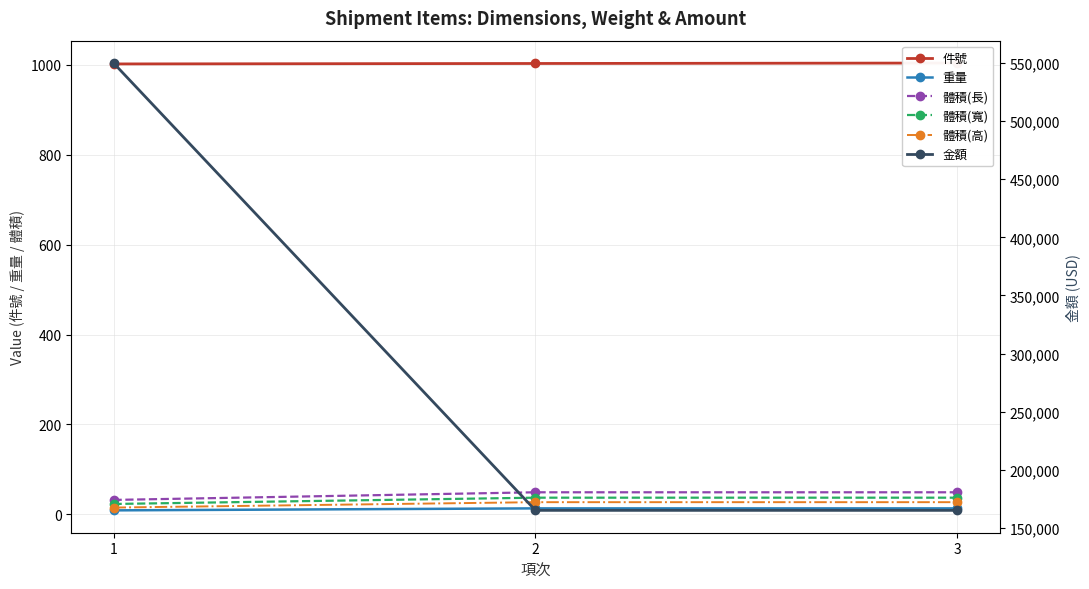

How many categories are shown in the chart?

3